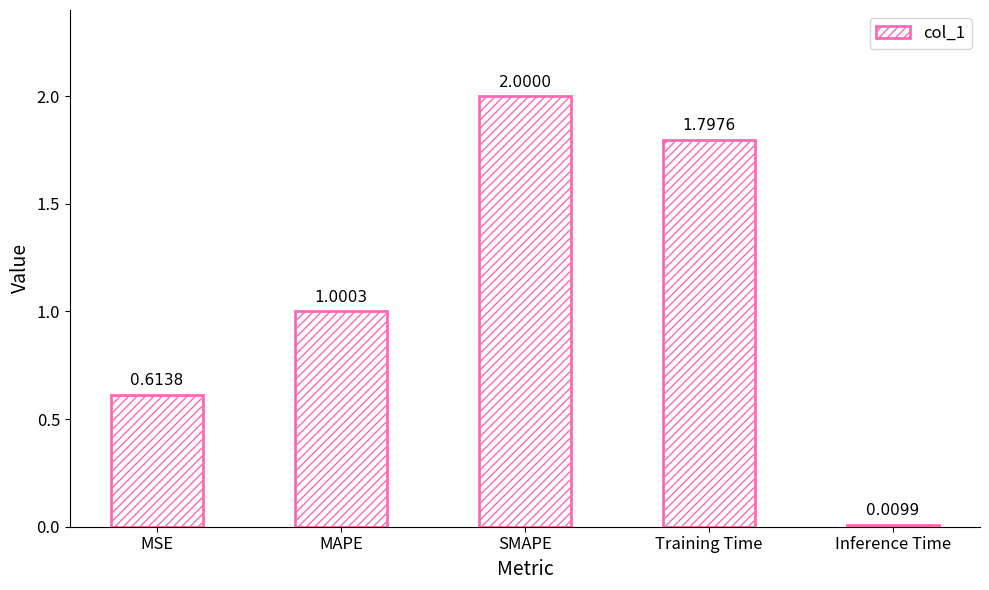

The value at Training Time is 1.8. True or false?

True